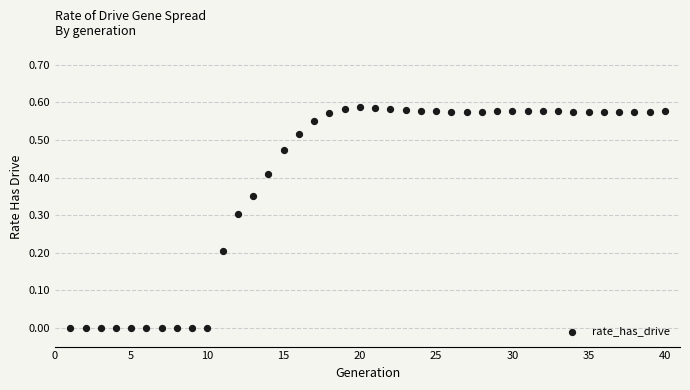

What is the range of X values (max minus min)?

39.0